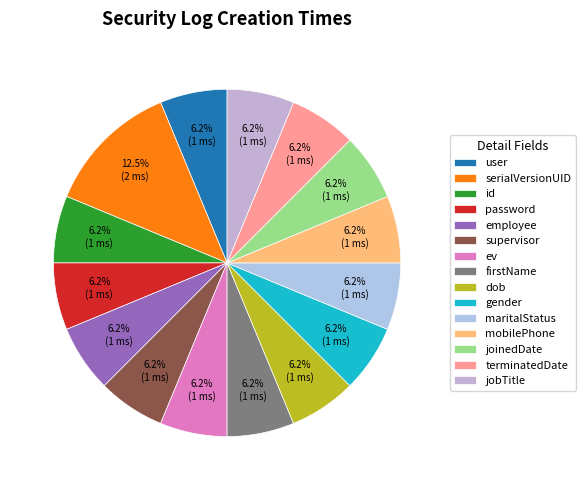

To the nearest percent, what is the difference between the largest and smallest slice percentages?

6%